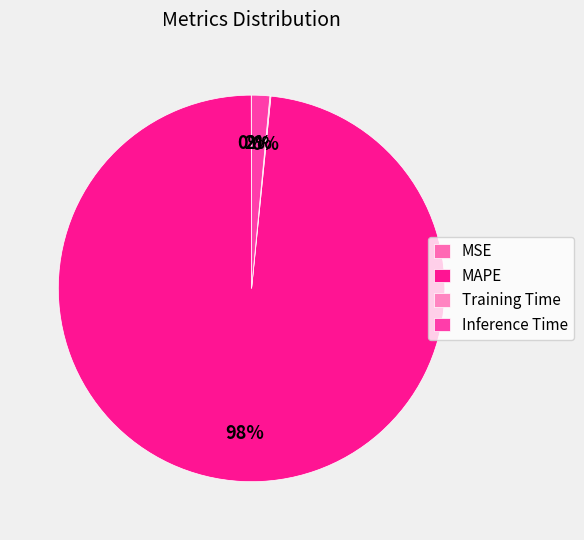

Is MAPE the majority of the pie?

Yes